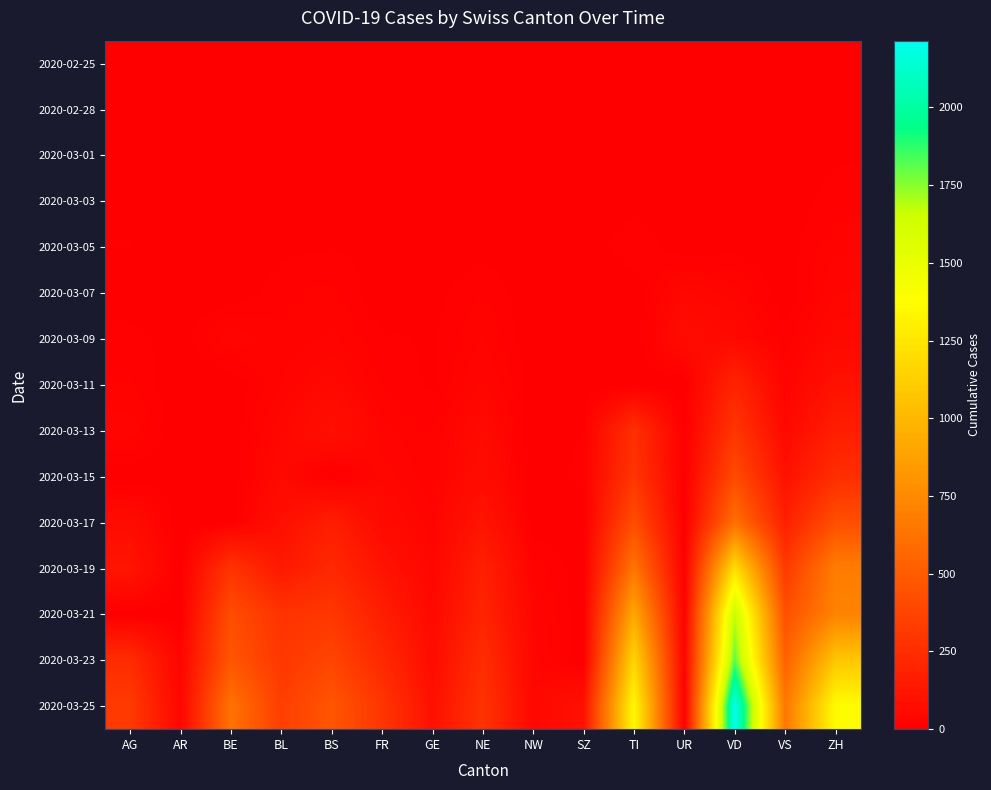

How many values in the 2020-03-23 series are below 247?

7